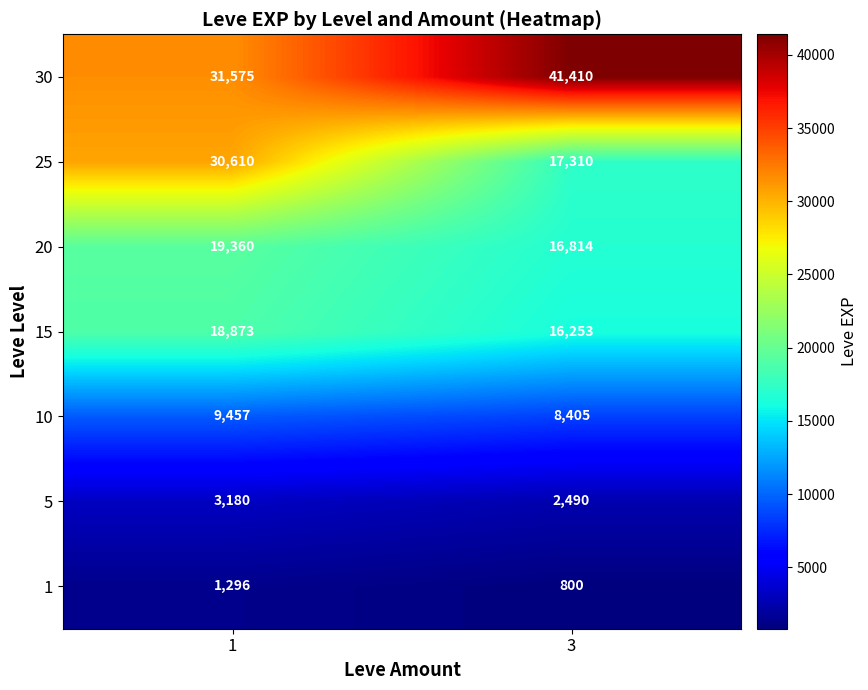

What is the difference between the highest and lowest values at 1?

30279